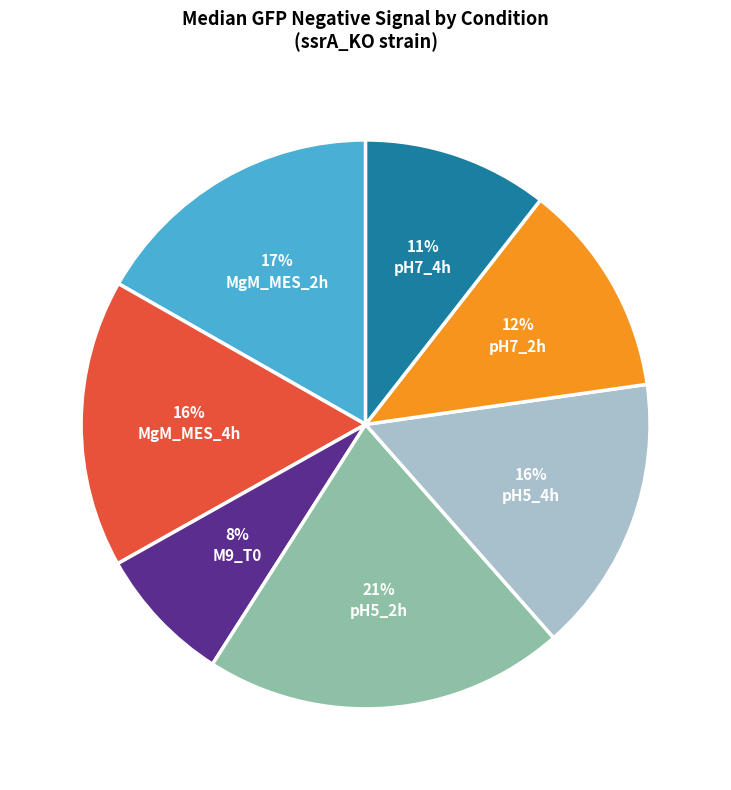

How many segments does this pie chart have?

7